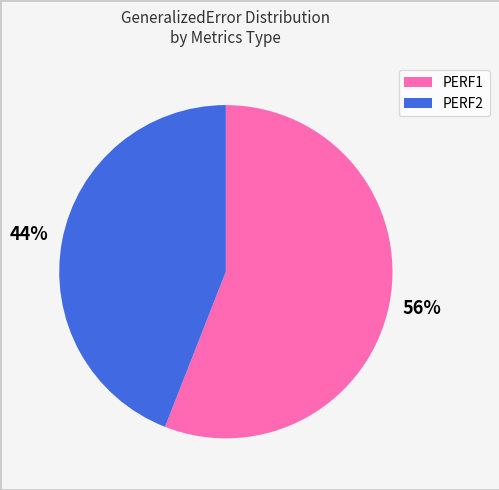

To the nearest percent, what portion does PERF2 represent?

44%